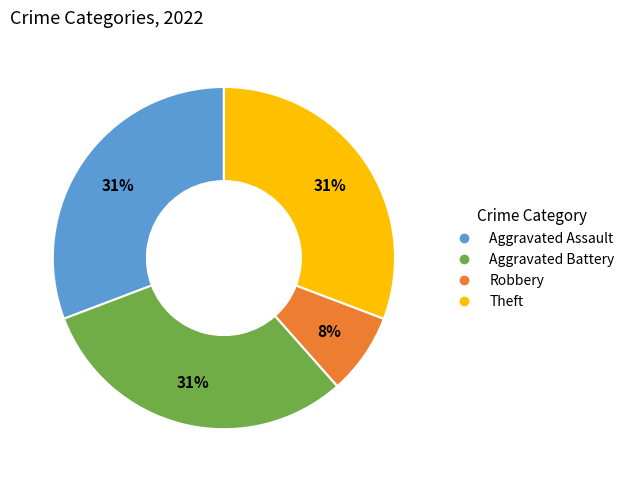

Is there any slice that represents more than half of the pie?

No